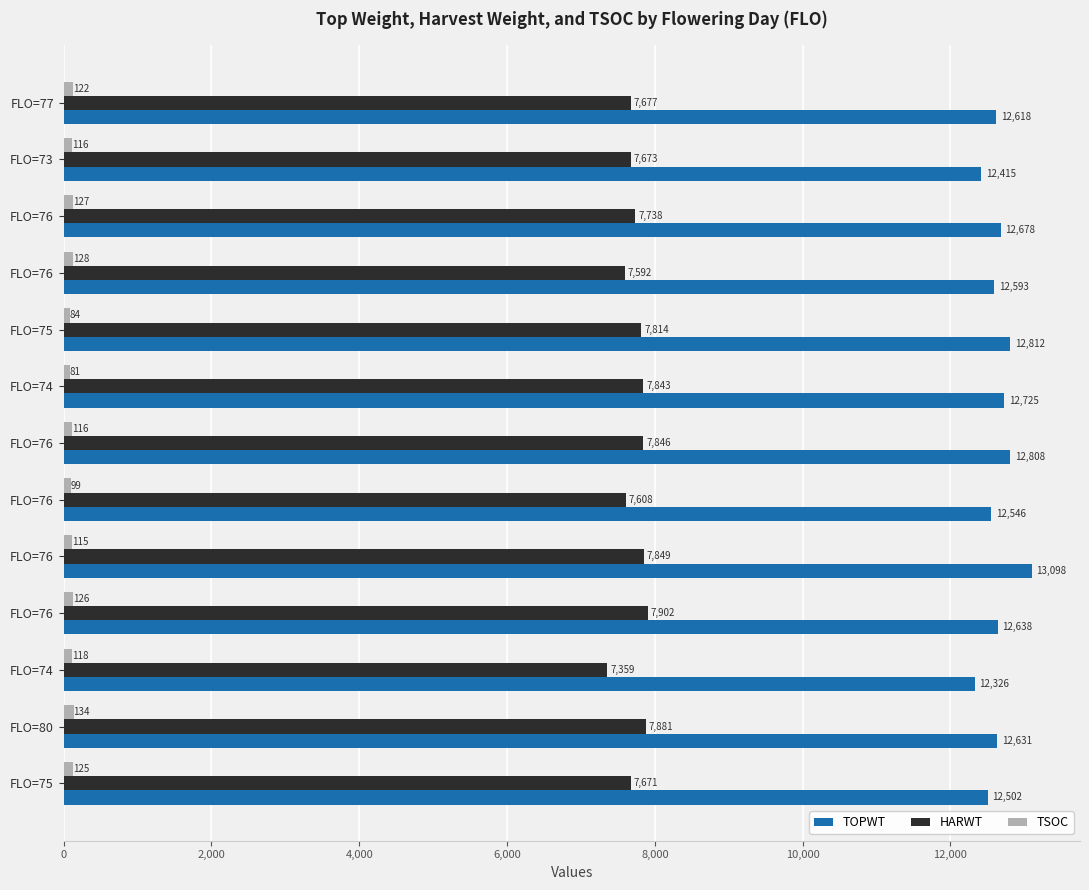

Reading left to right, transcribe all the data shown in this chart.

TOPWT: 12502	12631	12326	12638	13098	12546	12808	12725	12812	12593	12678	12415	12618
HARWT: 7671	7881	7359	7902	7849	7608	7846	7843	7814	7592	7738	7673	7677
TSOC: 125	134	118	126	115	99	116	81	84	128	127	116	122